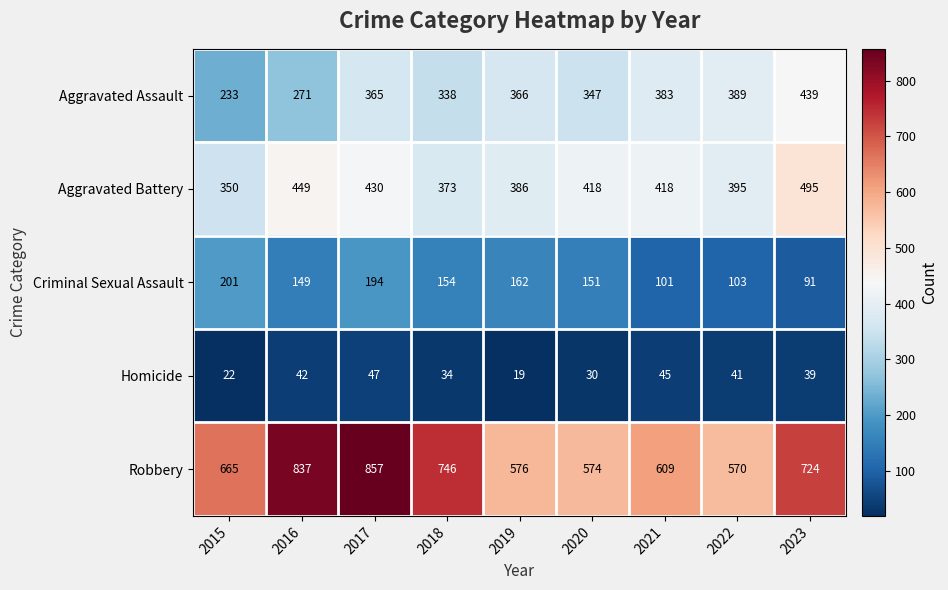

Rank the series by their maximum value, from lowest to highest.

Homicide, Criminal Sexual Assault, Aggravated Assault, Aggravated Battery, Robbery